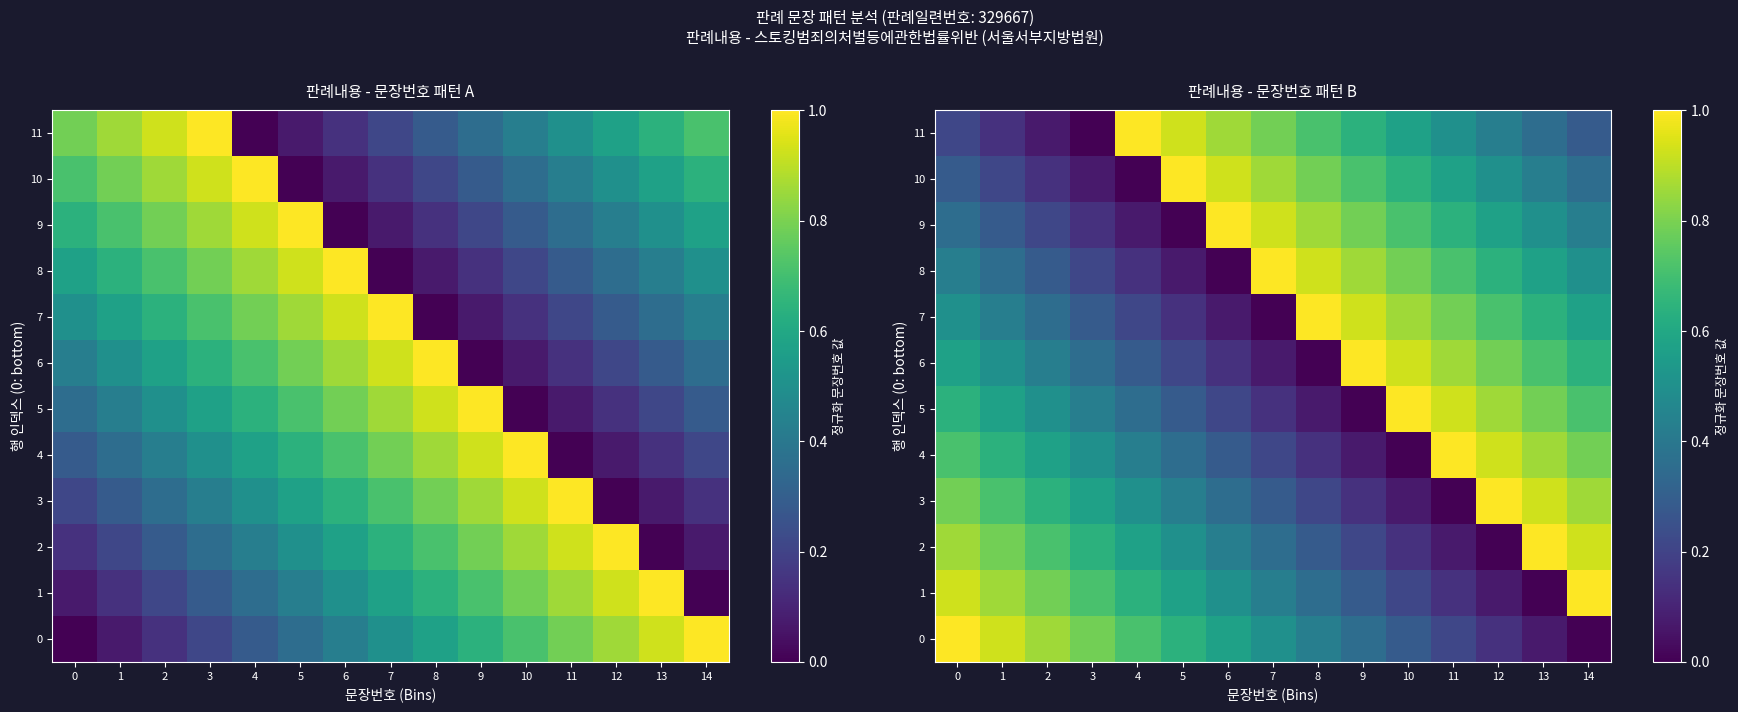

What is the spread (max minus min) of values at 12?

1.0